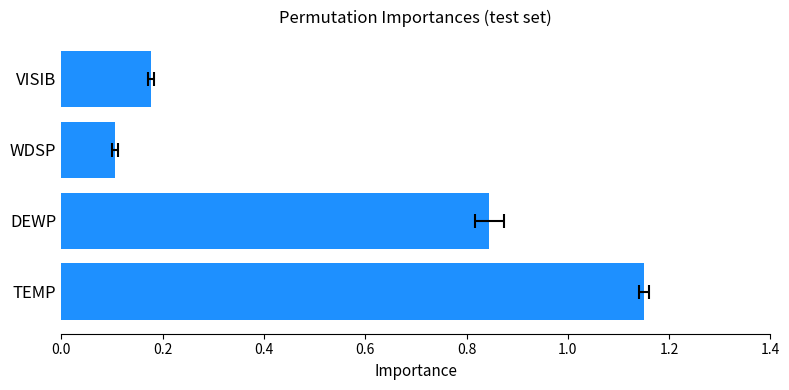

Read the value at TEMP.

1.1